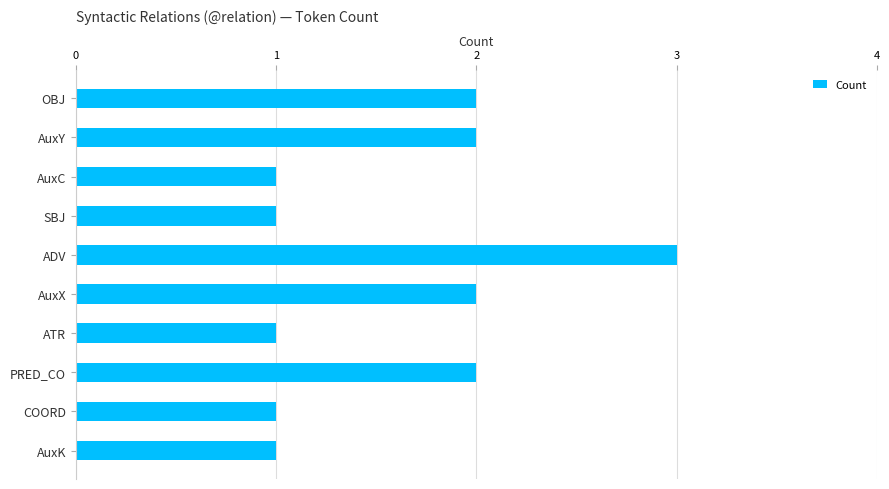

Is it true that the value at COORD is 1?

True